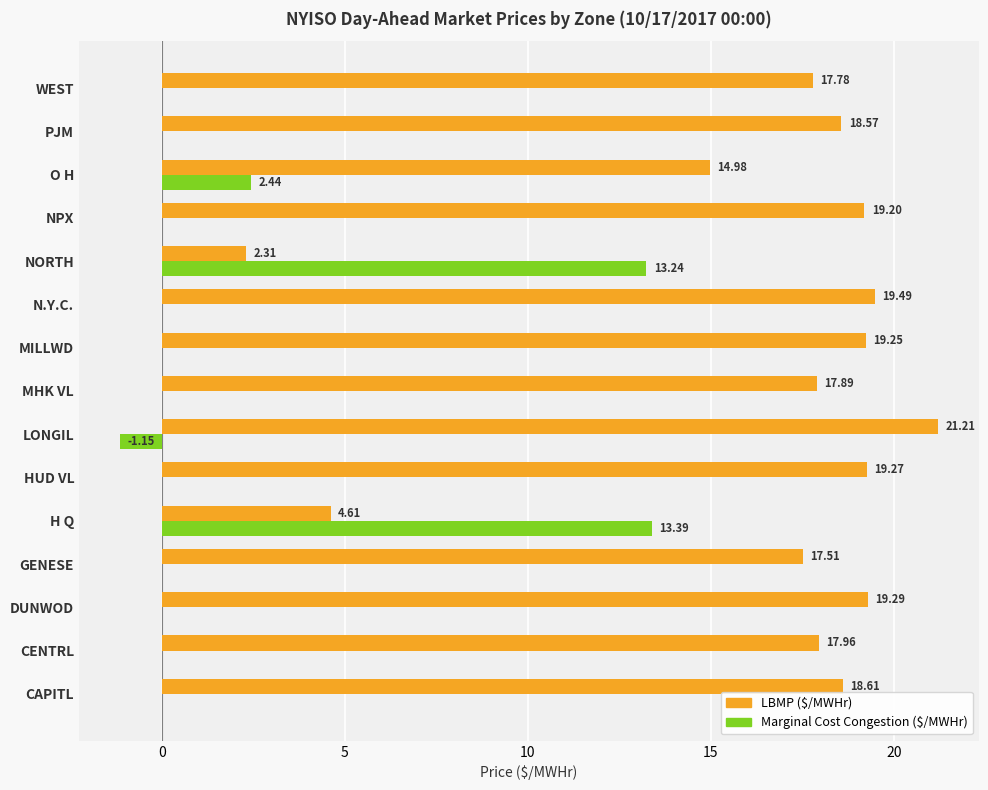

What is the sum of the LBMP ($/MWHr) values at LONGIL and MHK VL?

39.1